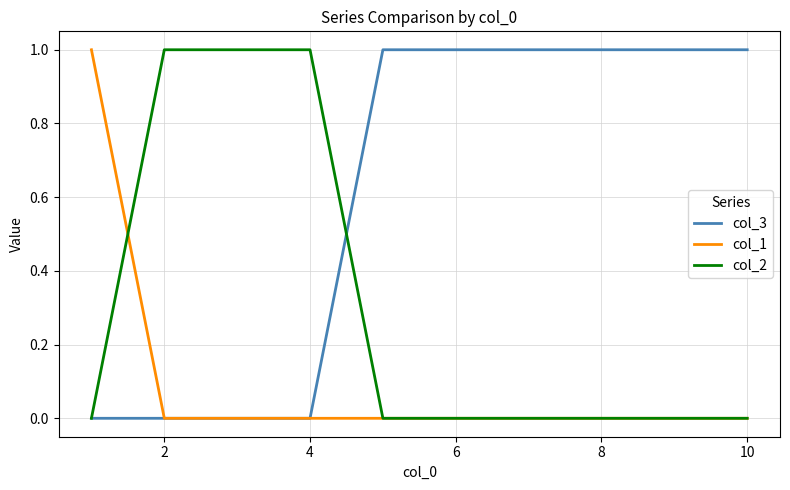

Reading right to left, transcribe all the data shown in this chart.

col_3: 1	1	1	1	1	1	0	0	0	0
col_1: 0	0	0	0	0	0	0	0	0	1
col_2: 0	0	0	0	0	0	1	1	1	0